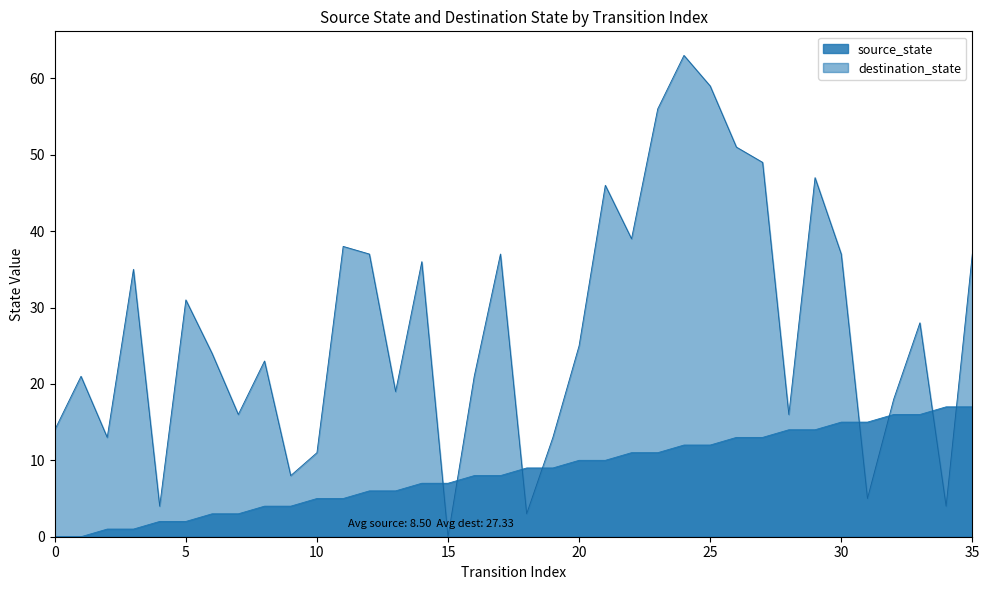

How many values in source_state are above zero?

34